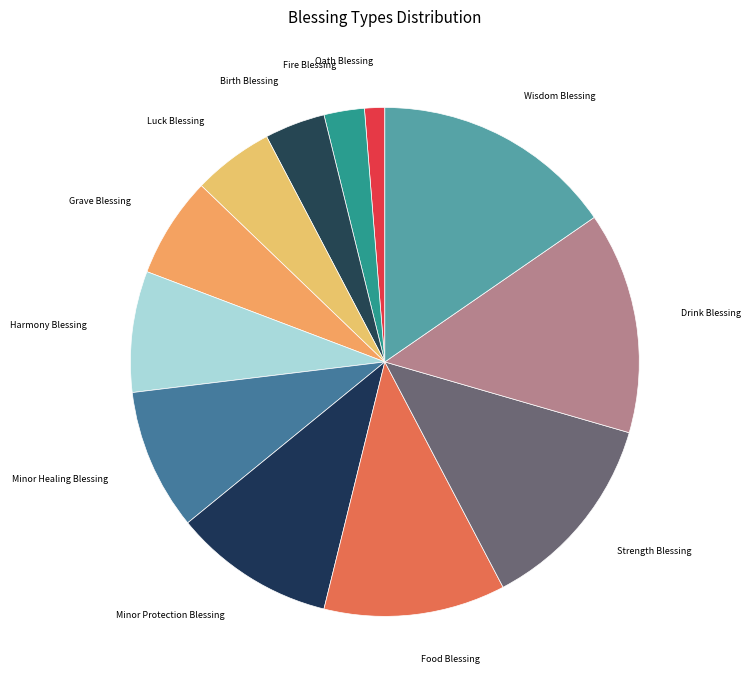

How many segments does this pie chart have?

12